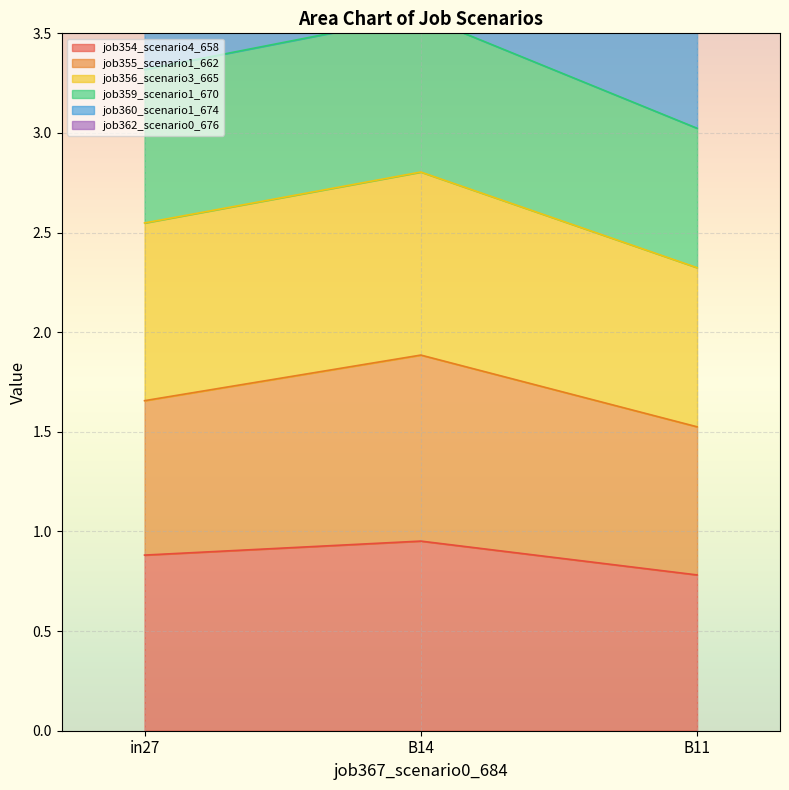

At which label is job362_scenario0_676 closest to 4?

in27